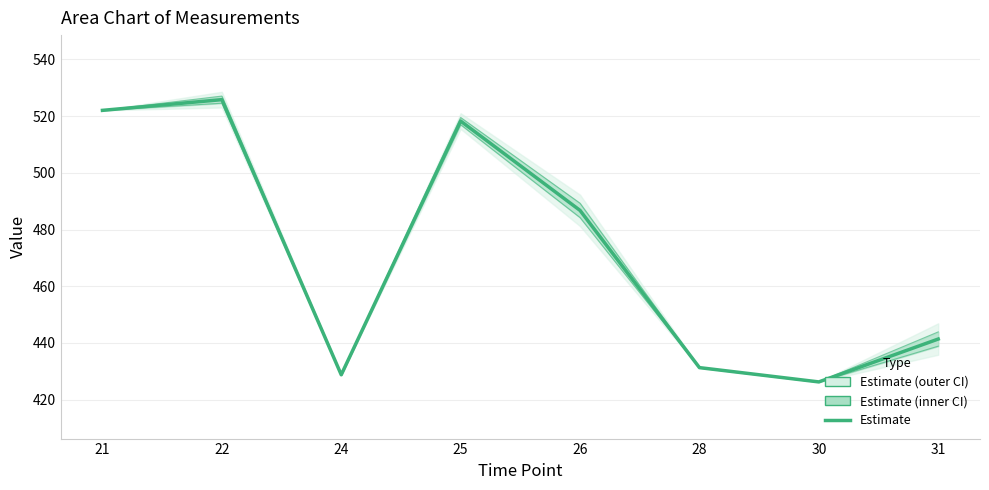

What is the change in value from 25 to 26?

-31.5